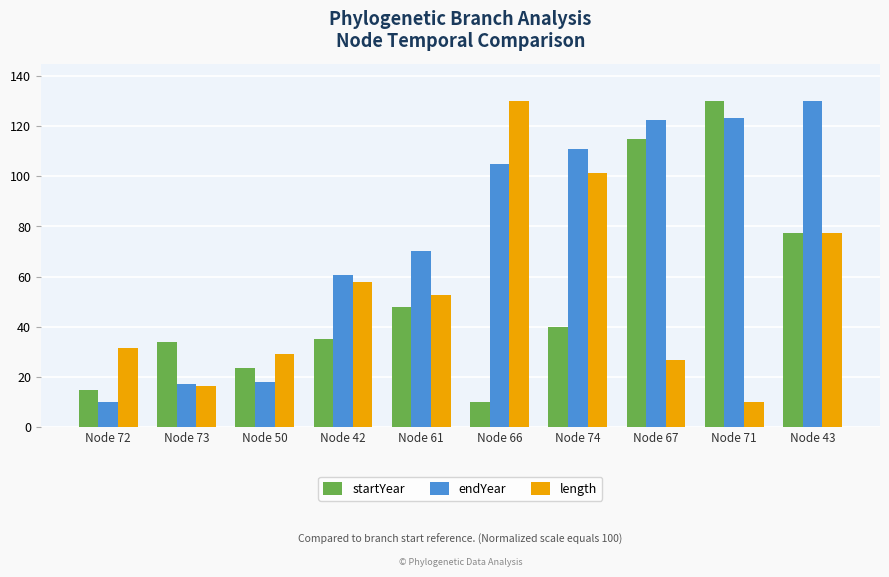

True or false: startYear has a value of 36.1 at Node 50.

False